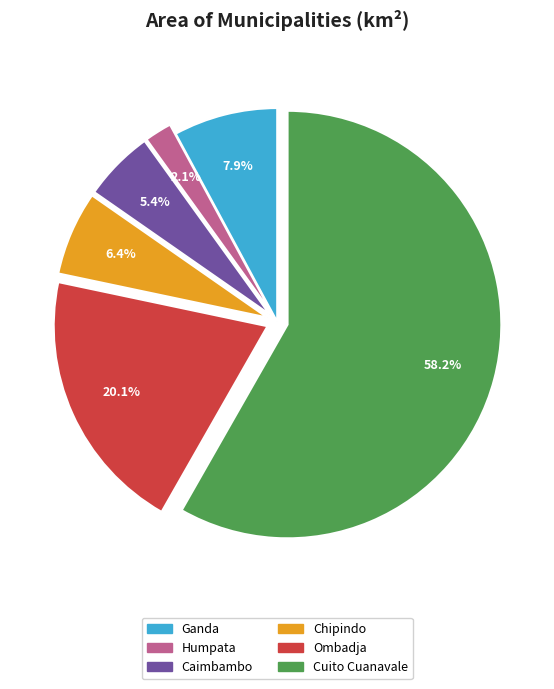

Is it true that Ganda is 8% of the pie?

True